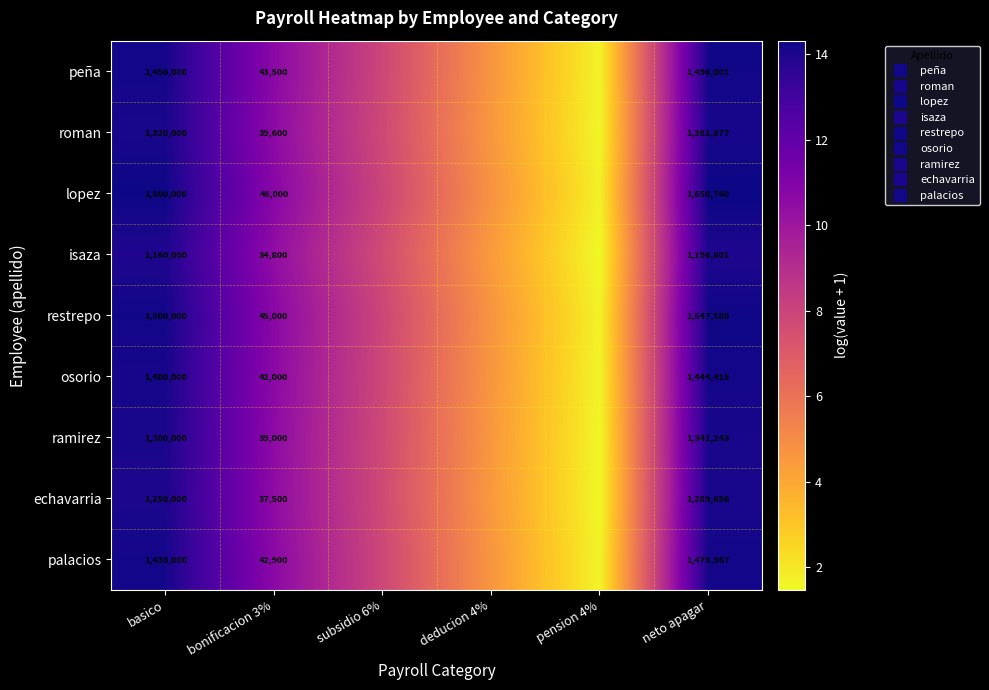

Rank the categories by echavarria value from highest to lowest.

neto apagar, basico, bonificacion 3%, subsidio 6%, deducion 4%, pension 4%